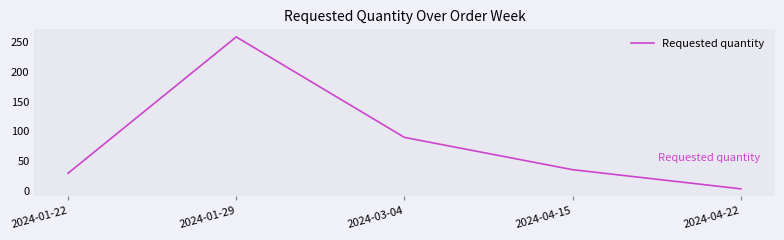

How many distinct data groups are displayed?

1